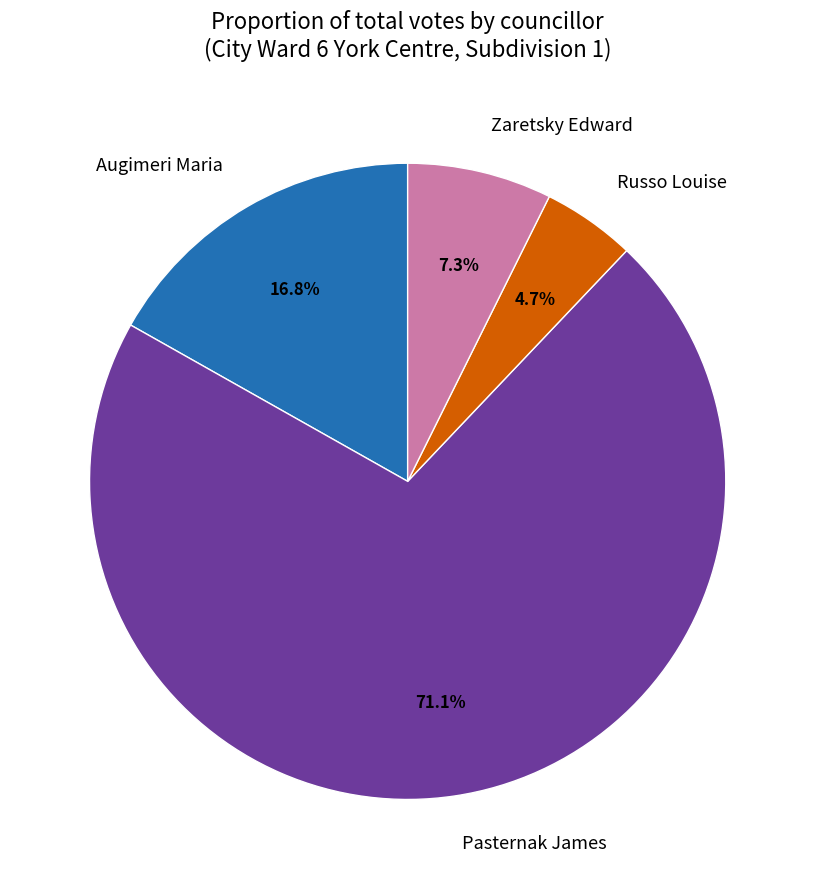

What is the largest slice in the pie chart?

Pasternak James